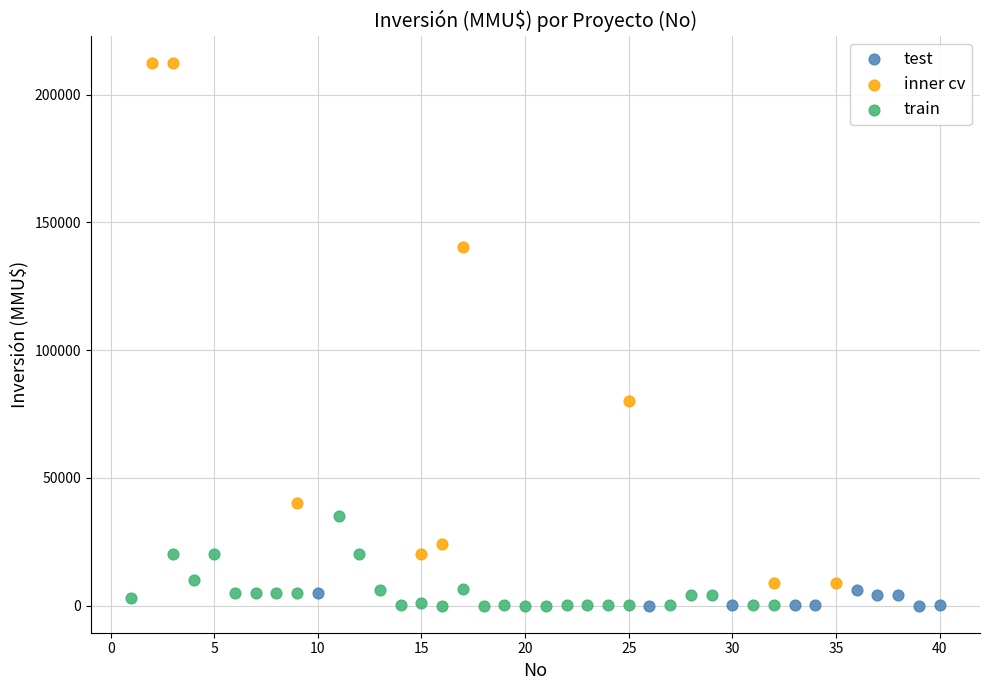

Which series reaches the maximum Y coordinate?

inner cv